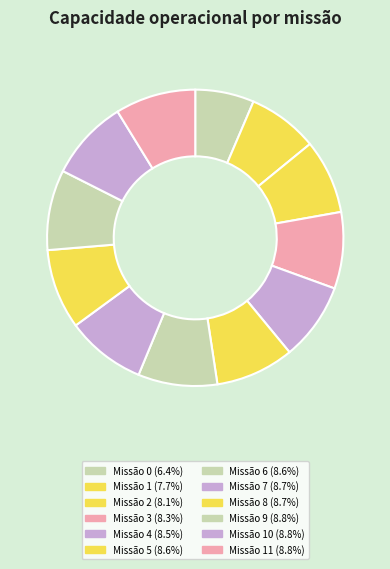

How many slices are in this pie chart?

12